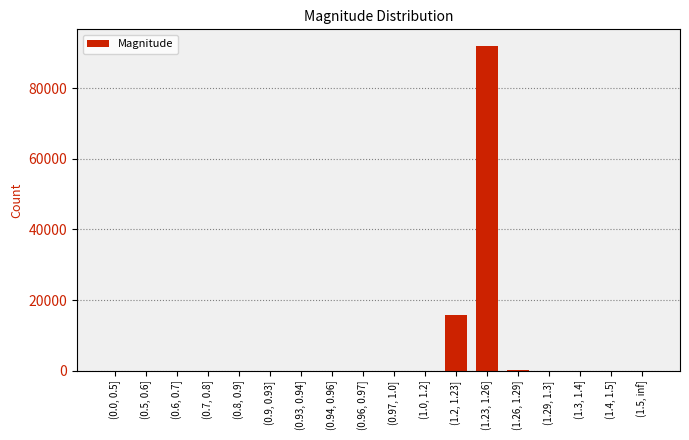

Between (0.96, 0.97] and (1.2, 1.23], which is larger?

(1.2, 1.23]